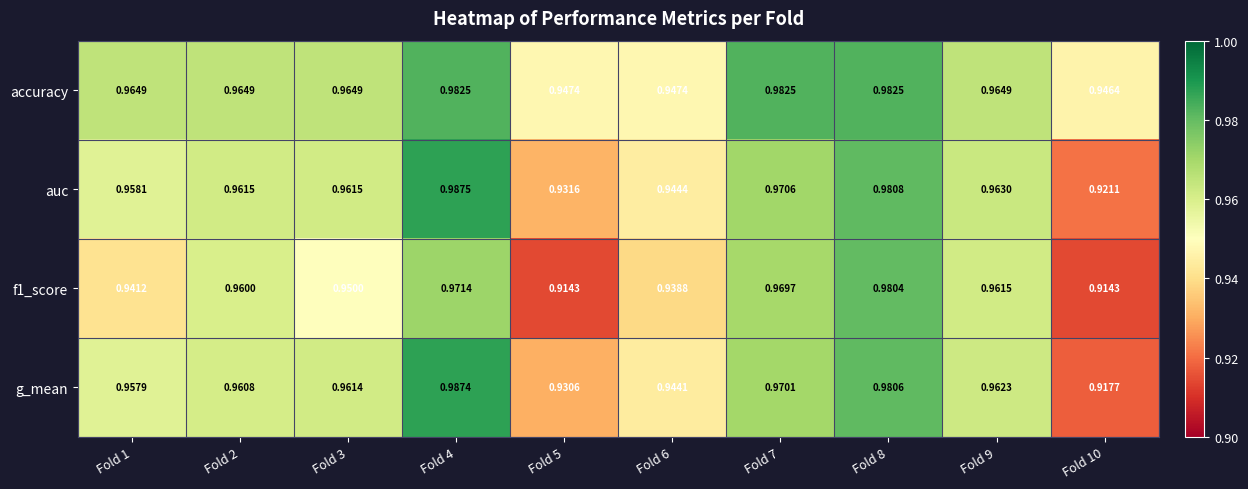

Is the value of auc at Fold 8 greater than the value of f1_score at Fold 4?

Yes